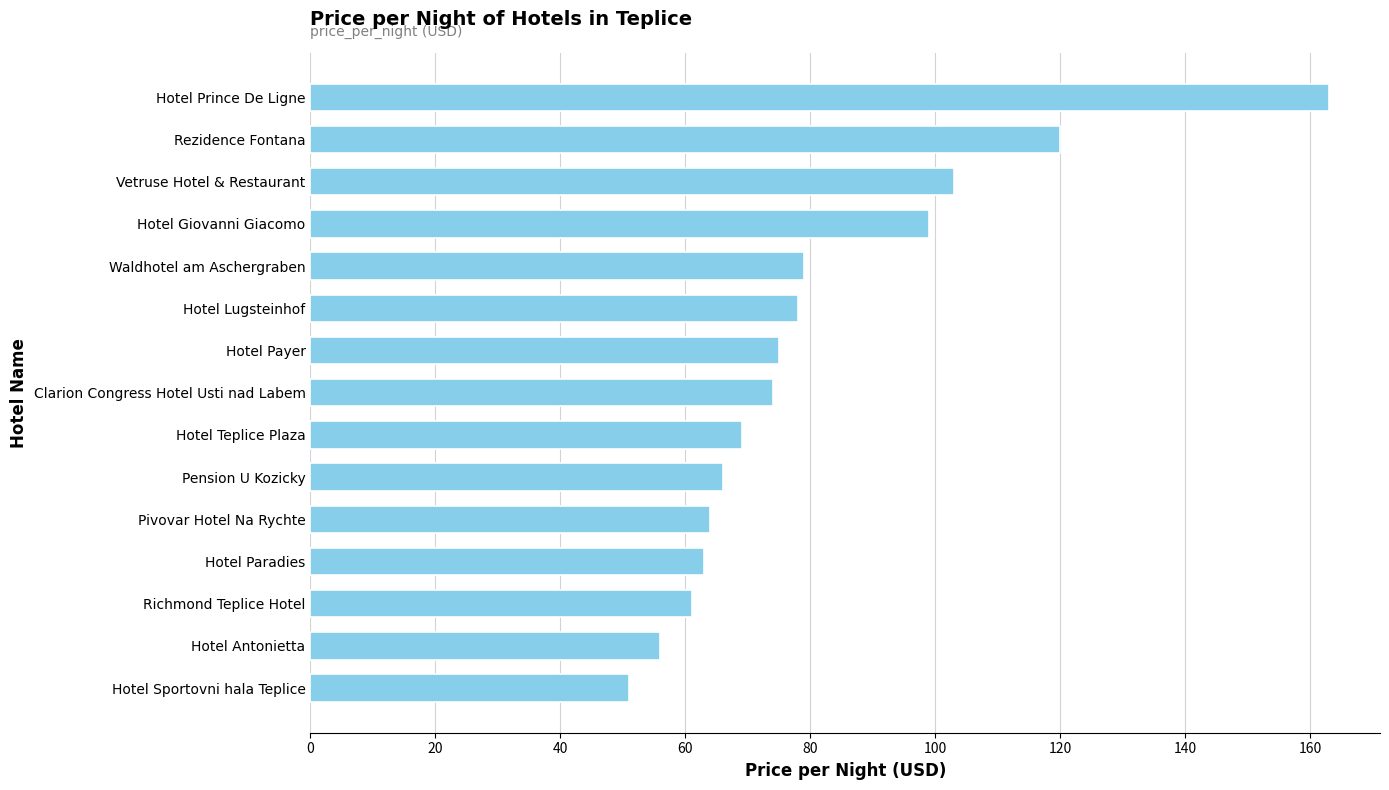

Is it true that the value at Hotel Sportovni hala Teplice is 75?

False